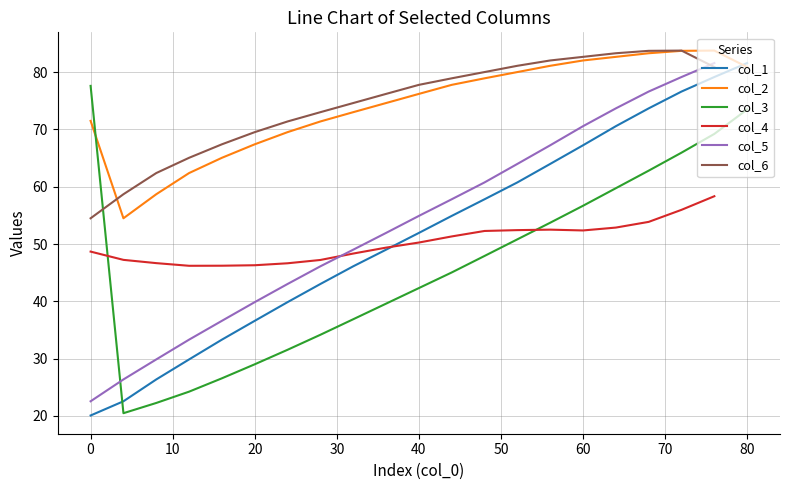

True or false: col_1 has a value of 67.2 at 60.

True